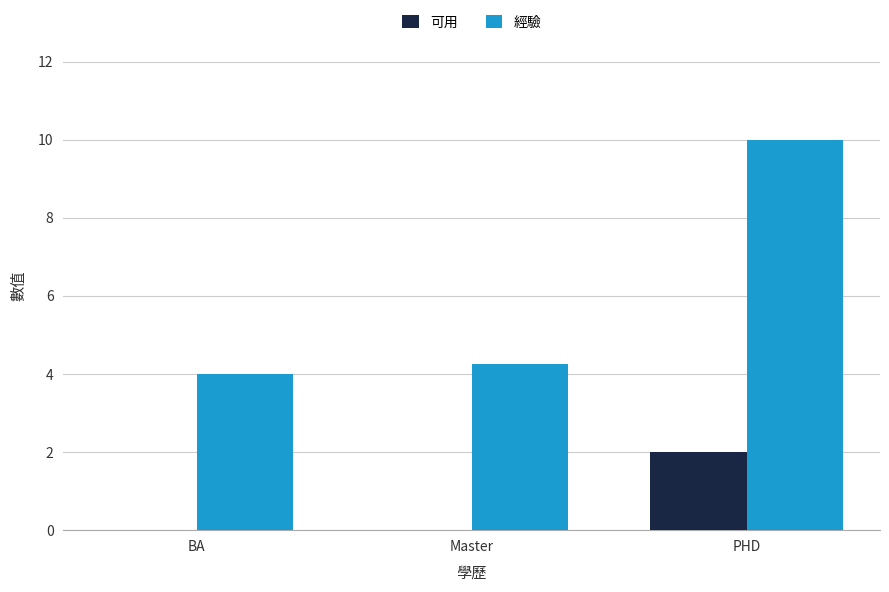

What value does the 經驗 series have at PHD?

10.0